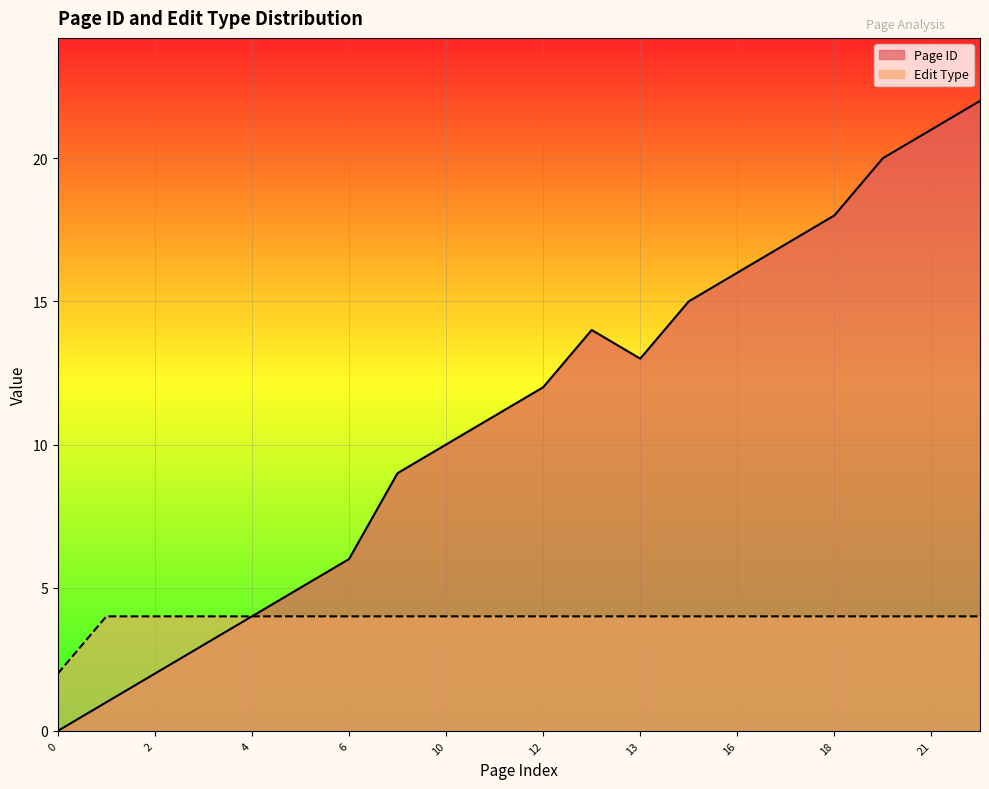

True or false: Edit Type and Page ID intersect in this chart.

False